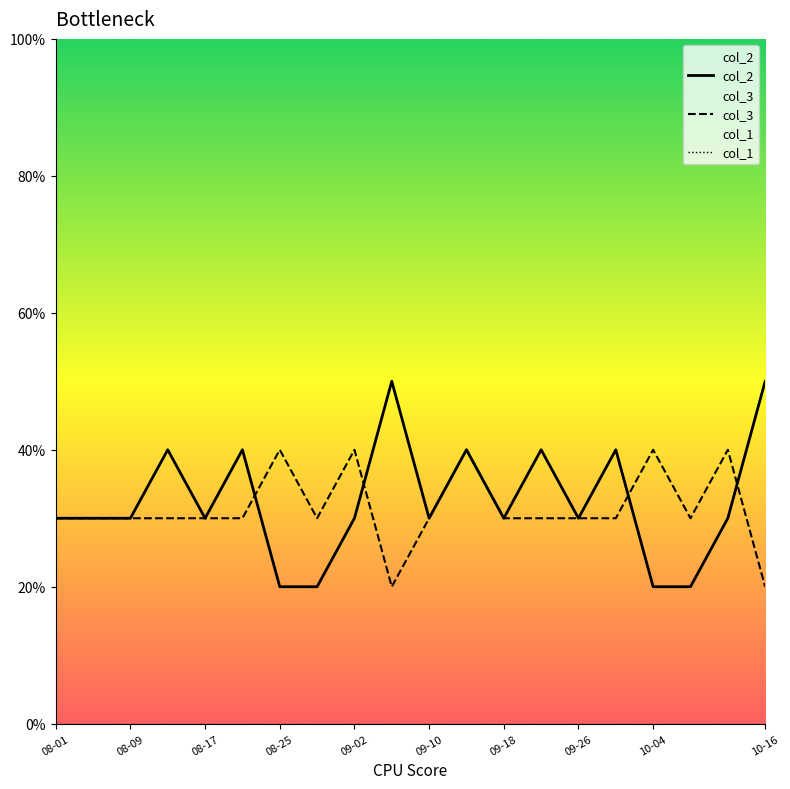

Is it true that col_3 equals 43 at 08-17?

False